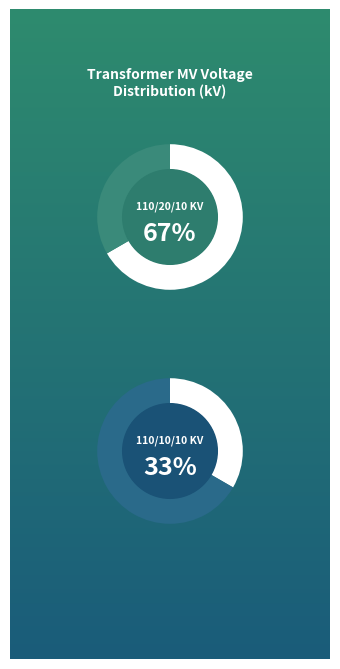

Combined, do 63/25/38 MVA 110/10/10 kV and 63/25/38 MVA 110/20/10 kV account for over 50%?

Yes